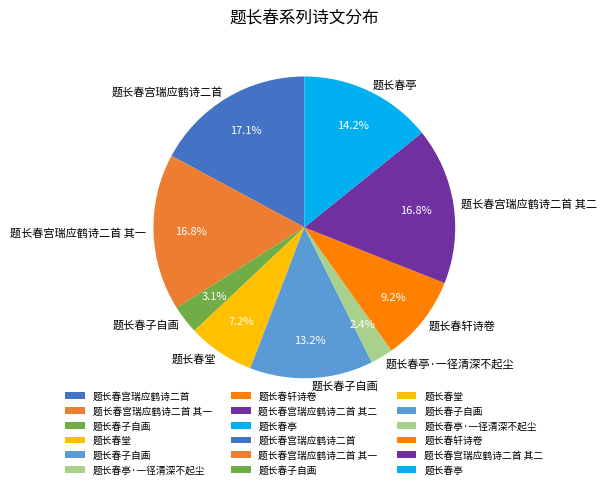

How many slices are in this pie chart?

9